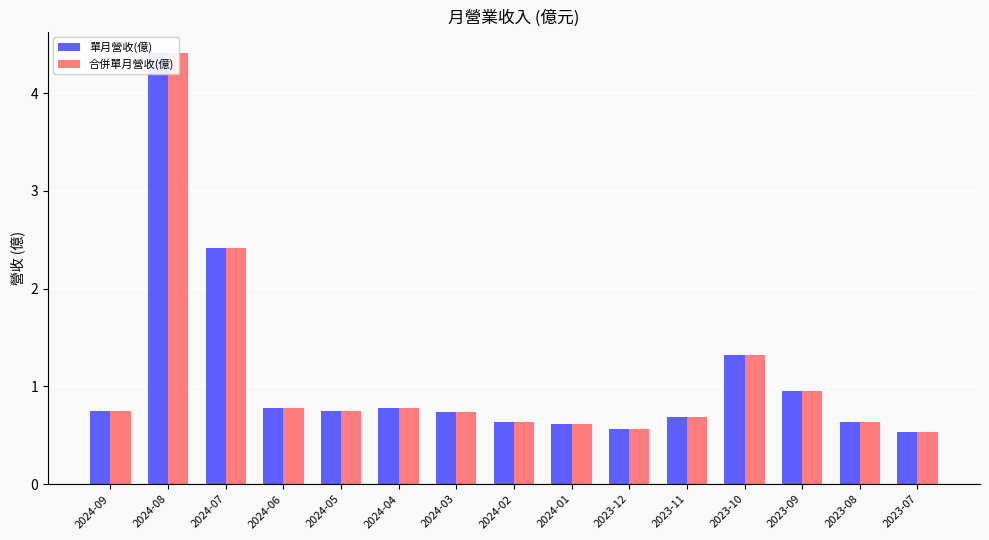

Between 2023-07 and 2024-04, which is larger?

2024-04